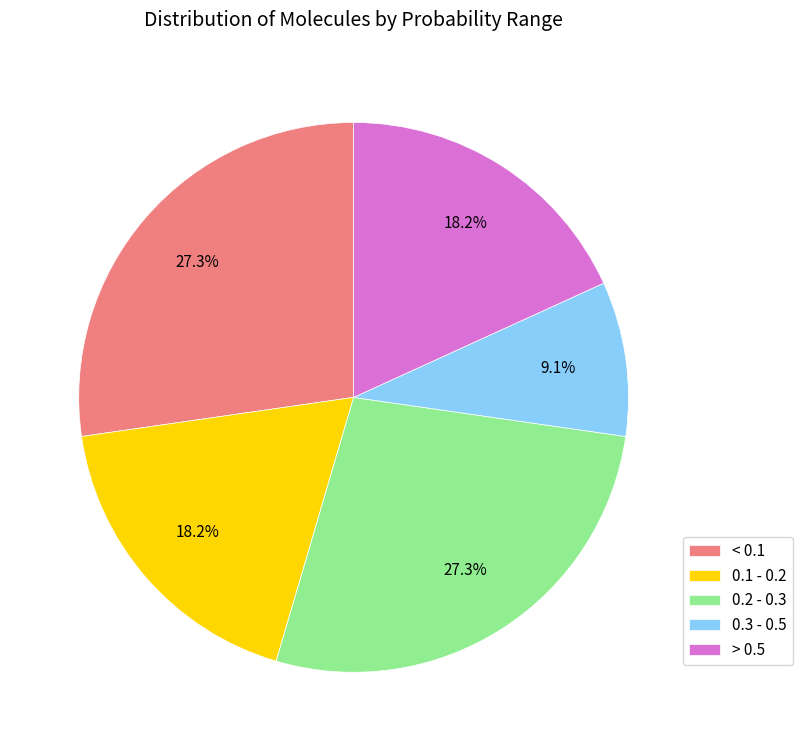

Which has a higher value, 0.2 - 0.3 or 0.1 - 0.2?

0.2 - 0.3